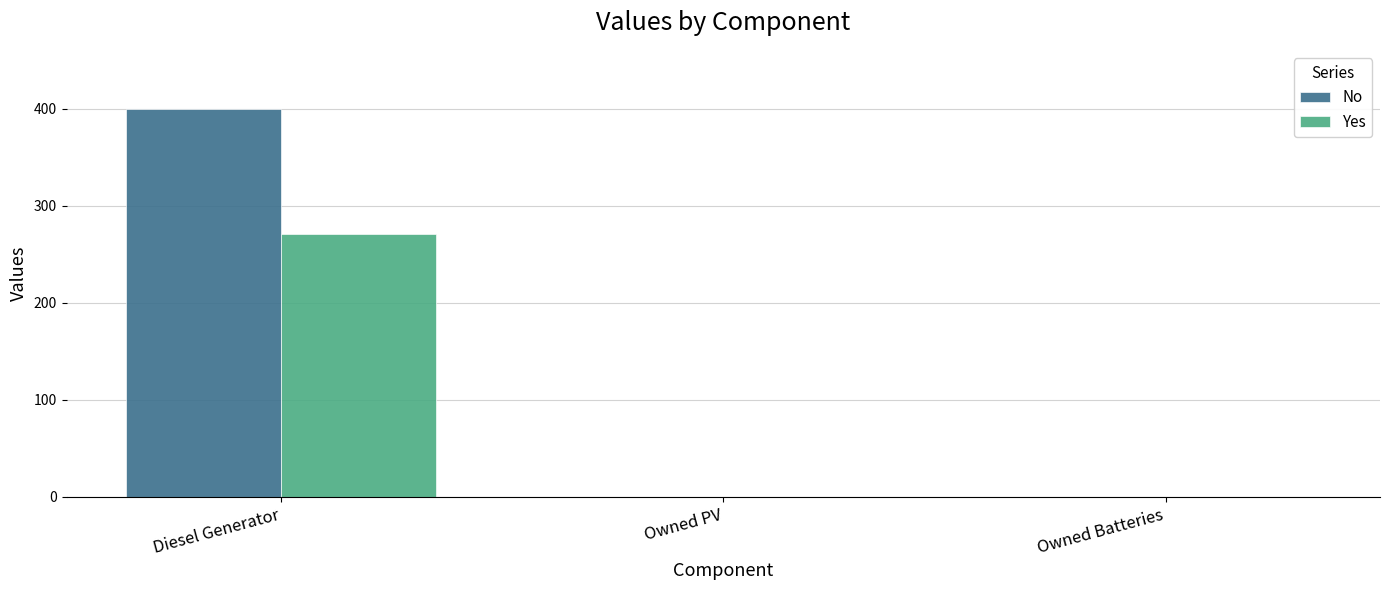

The No series shows 400 at Diesel Generator. True or false?

True